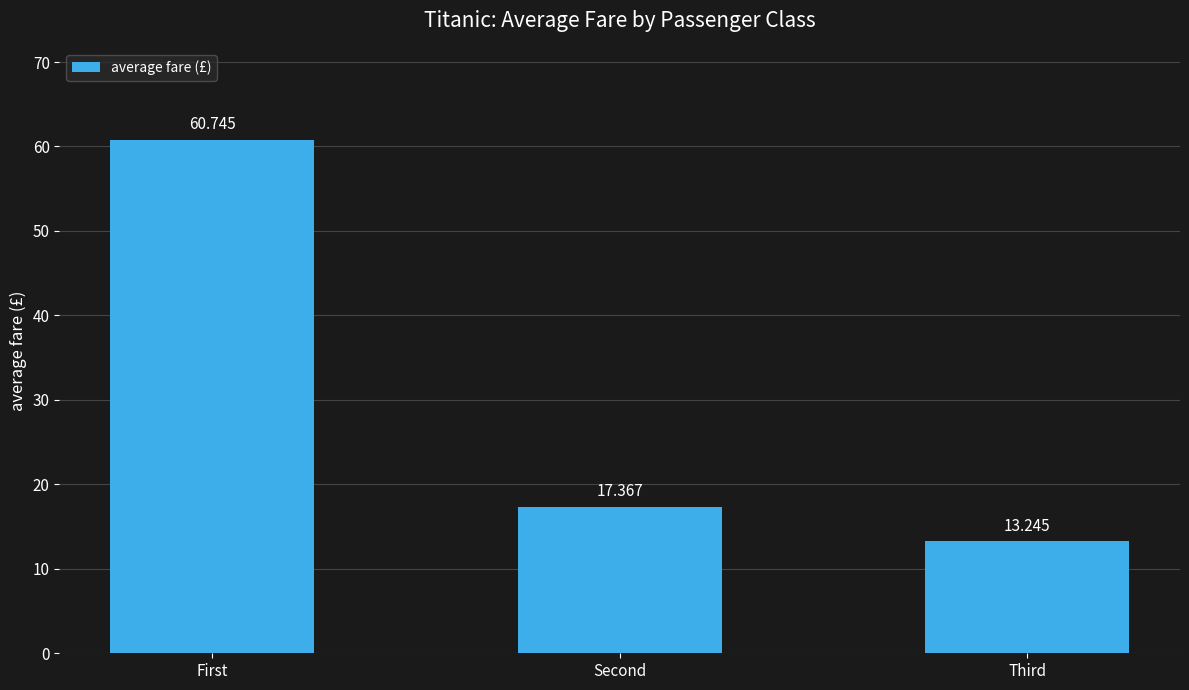

How many data points are less than 17?

1